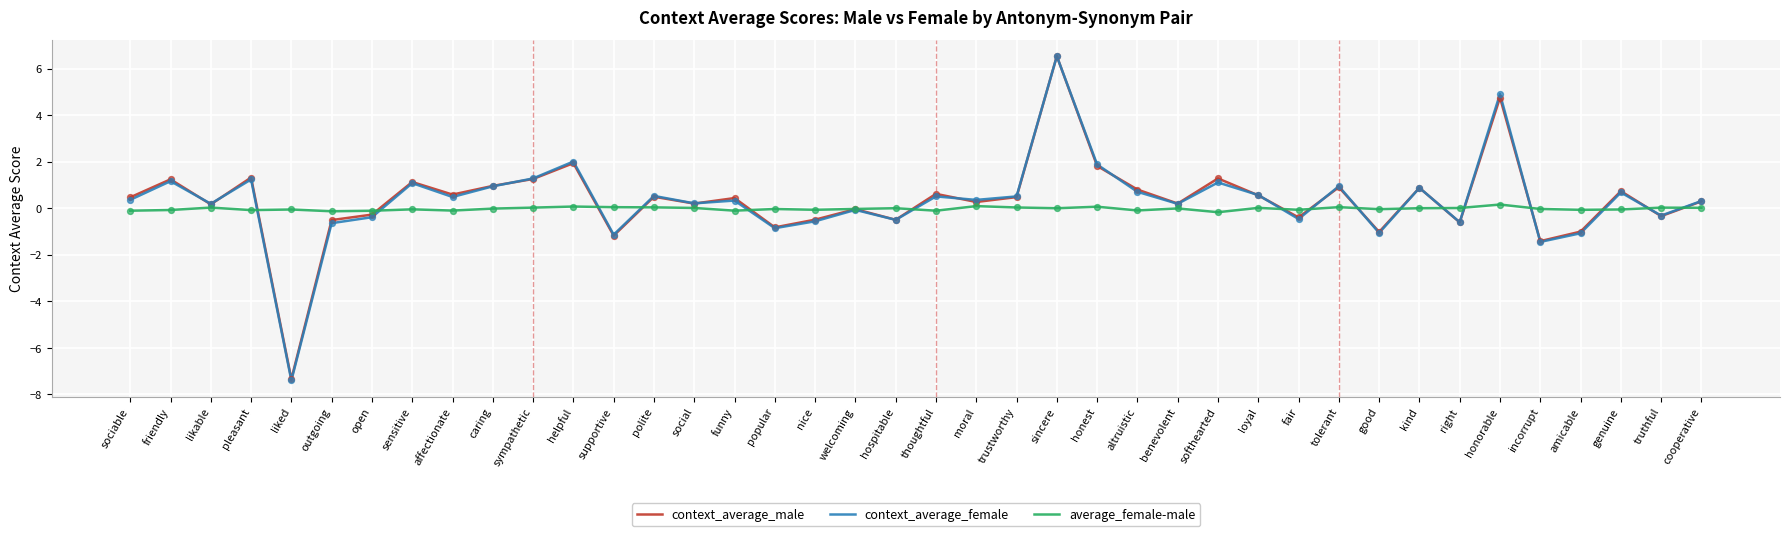

Is the value of average_female-male at tolerant greater than the value of context_average_female at right?

Yes